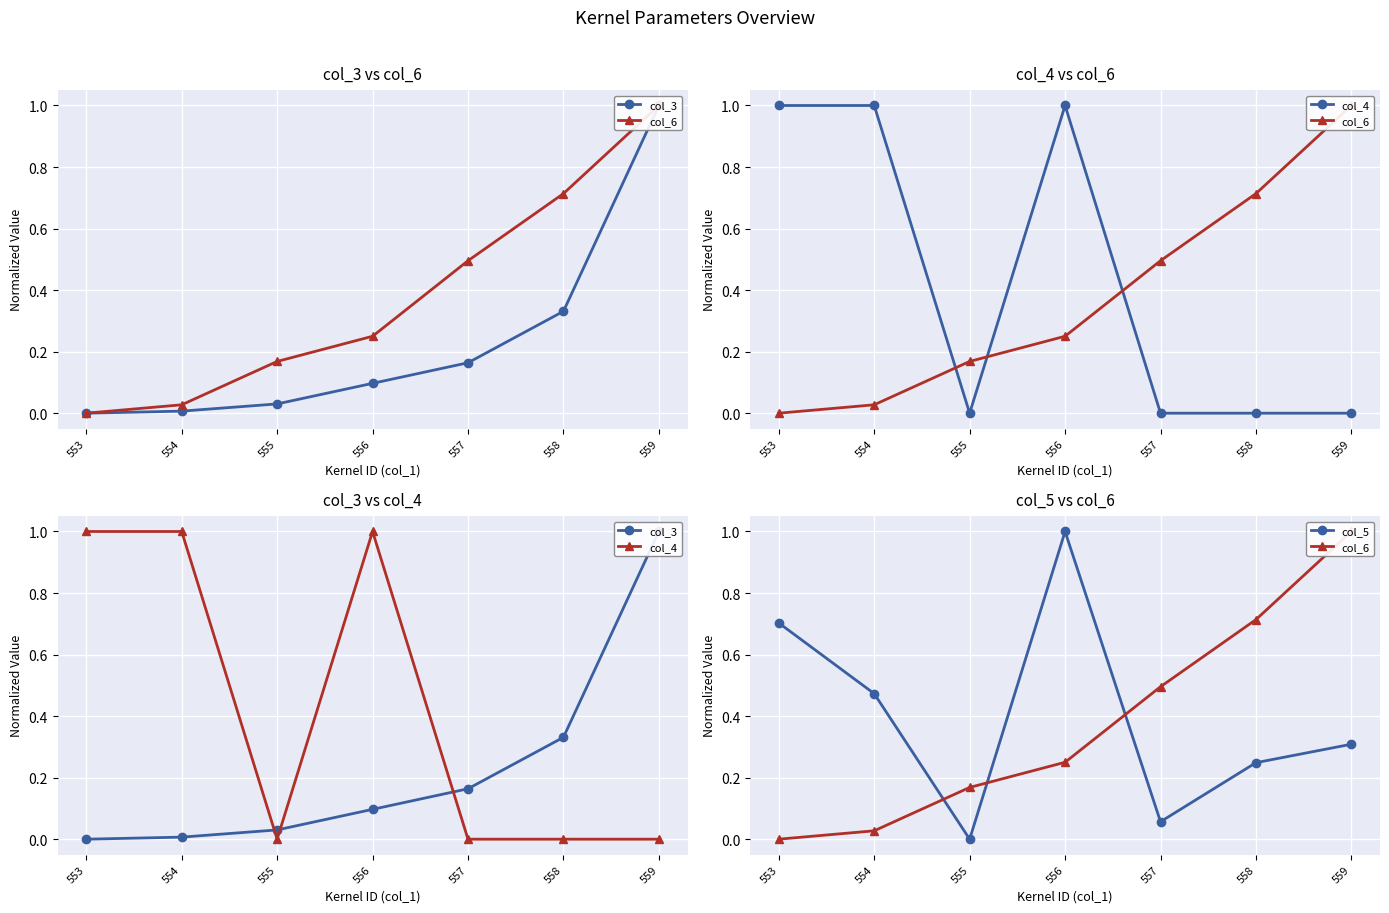

What is the difference between the second highest and second lowest values in the col_4 series?

1.0